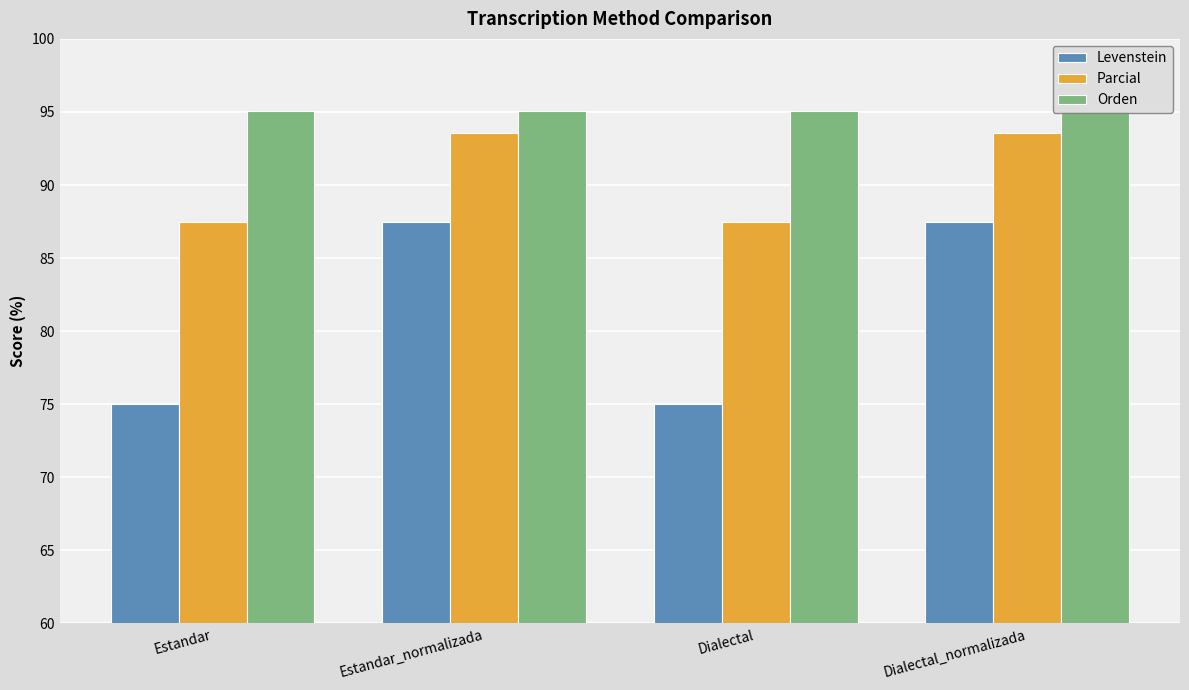

What is the label of the 1st bar from the right?

Dialectal_normalizada